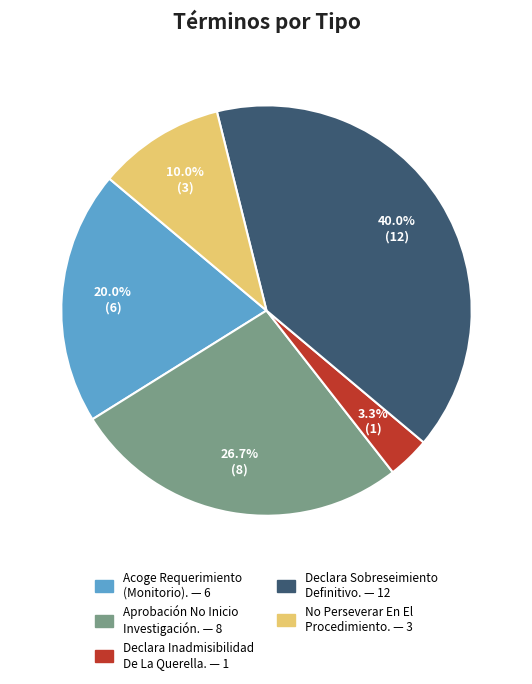

To the nearest percent, what is the average slice percentage?

20%